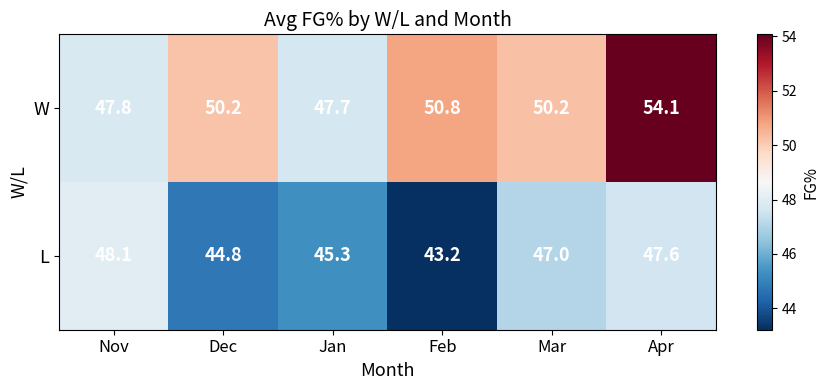

Which series has the largest range (max minus min)?

W